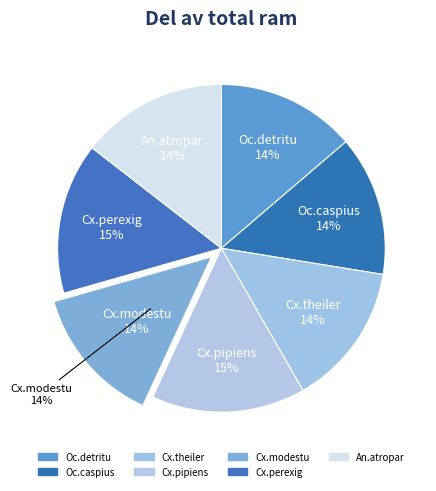

To the nearest percent, what portion does An.atropar represent?

14%